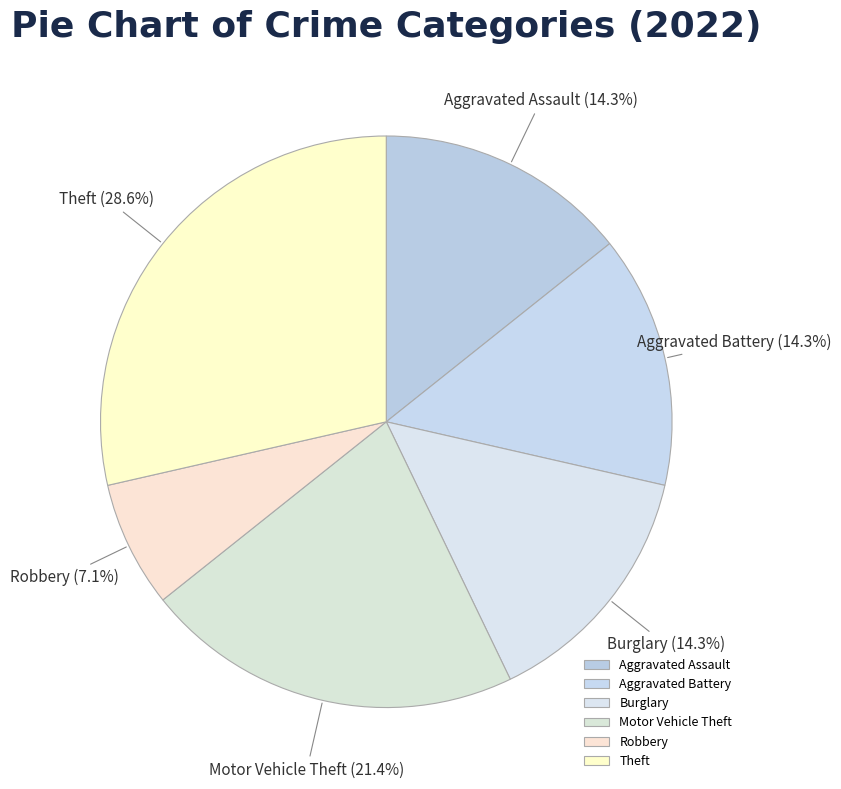

Is Theft the majority of the pie?

No